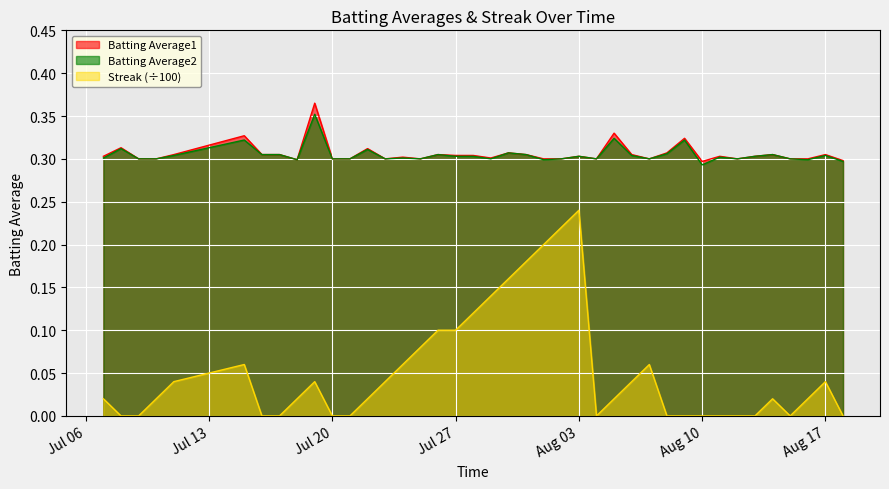

How many series are shown in this chart?

3